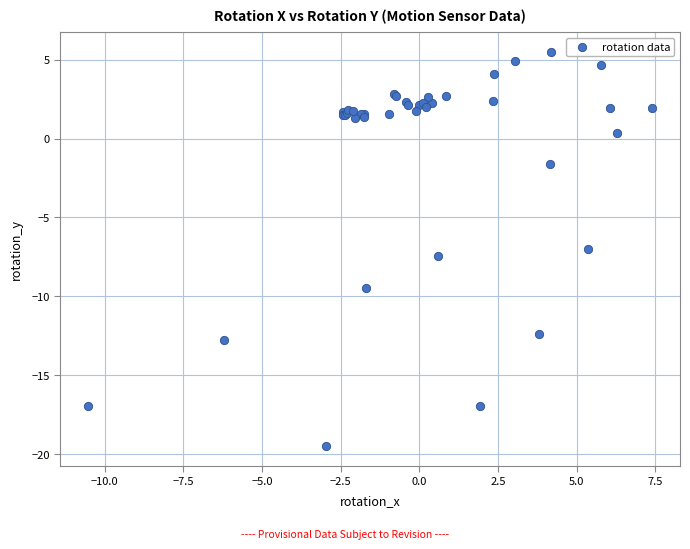

What Y value in the scatter plot is closest to -6?

-7.0